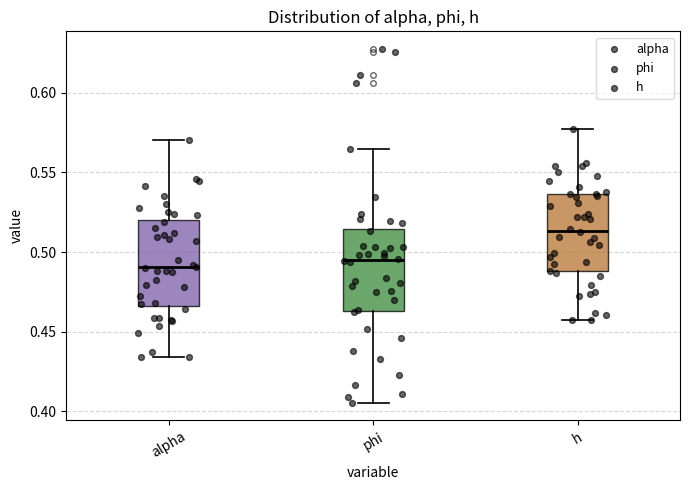

Where does the upper whisker of the box for h end on the y-axis? The values are not printed on the chart, so give them approximately, as read against the axis.

0.575